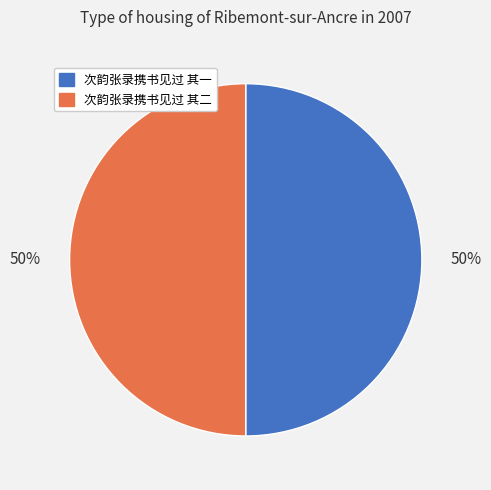

What is the ratio of the value at 次韵张录携书见过 其一 to the value at 次韵张录携书见过 其二?

1.0